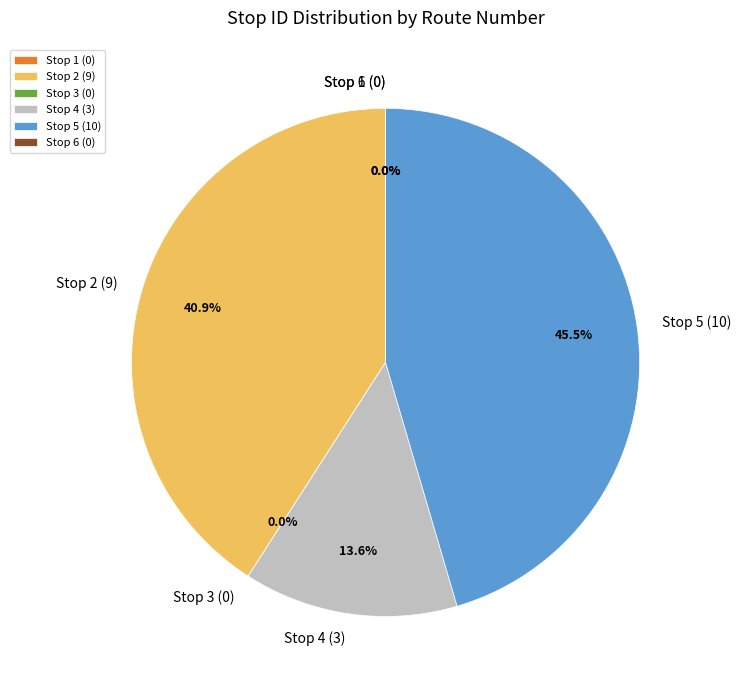

Which category has the biggest portion of the pie?

Stop 5 (10)